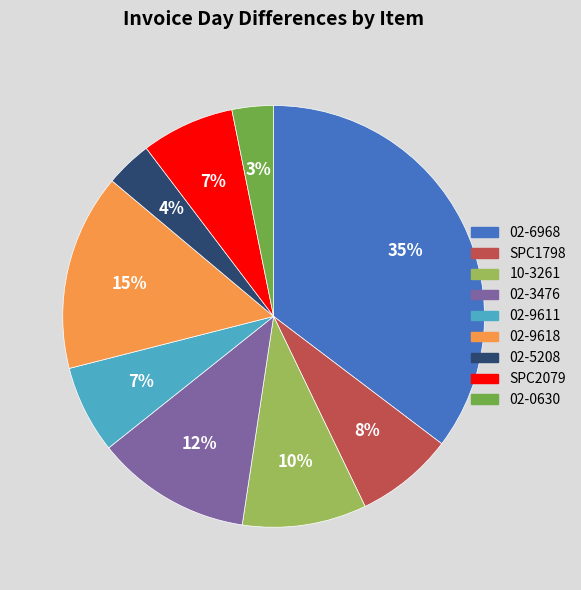

Is the sum of SPC2079 and 02-9618 greater than half?

No